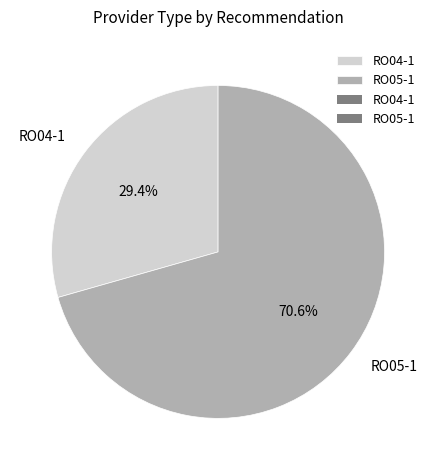

To the nearest percent, what is the average slice percentage?

50%